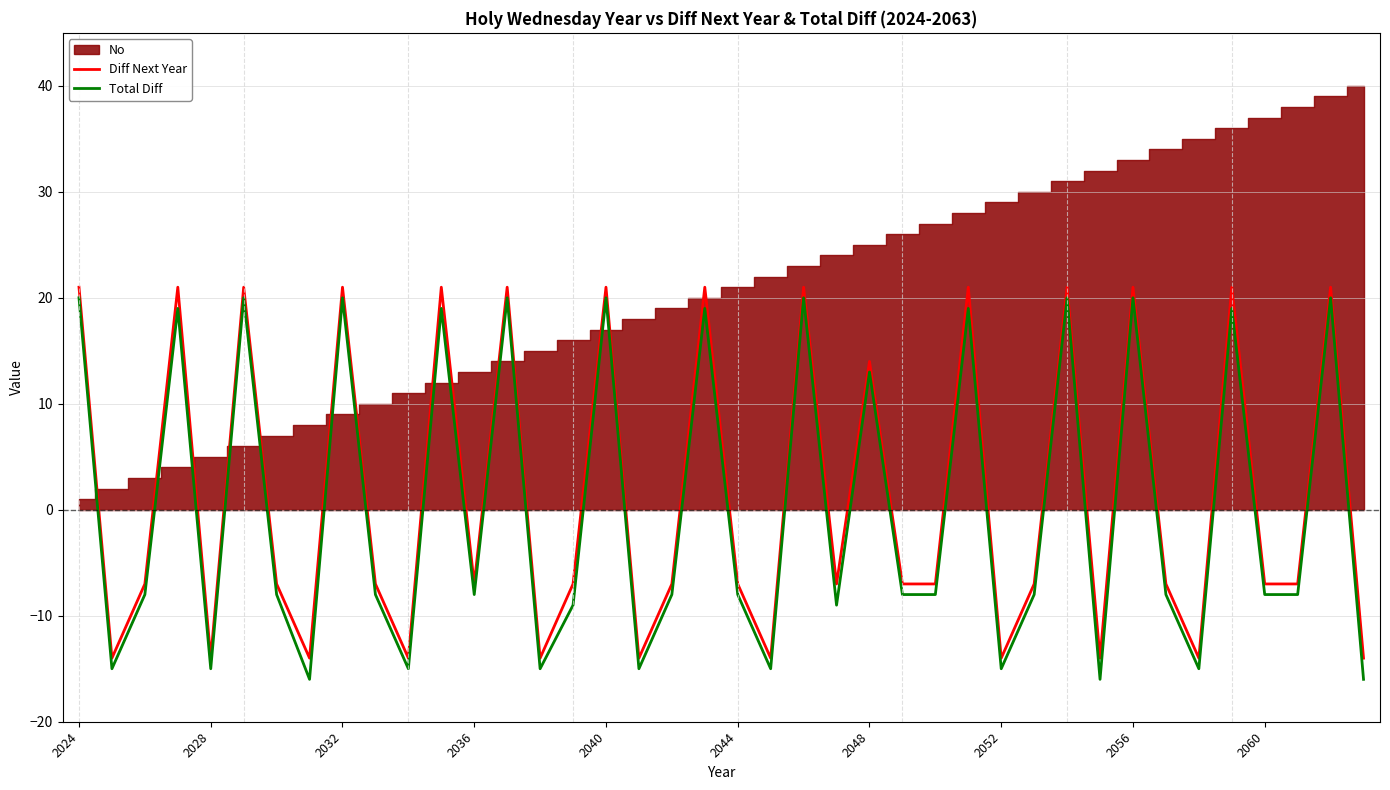

What is the highest value of the Total Diff series?

20